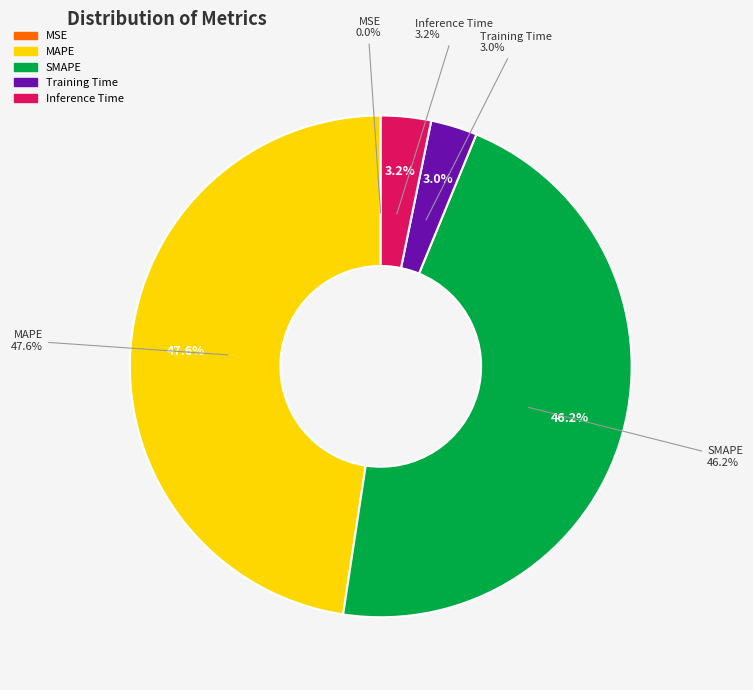

What percentage do Inference Time and Training Time together represent?

6.2%